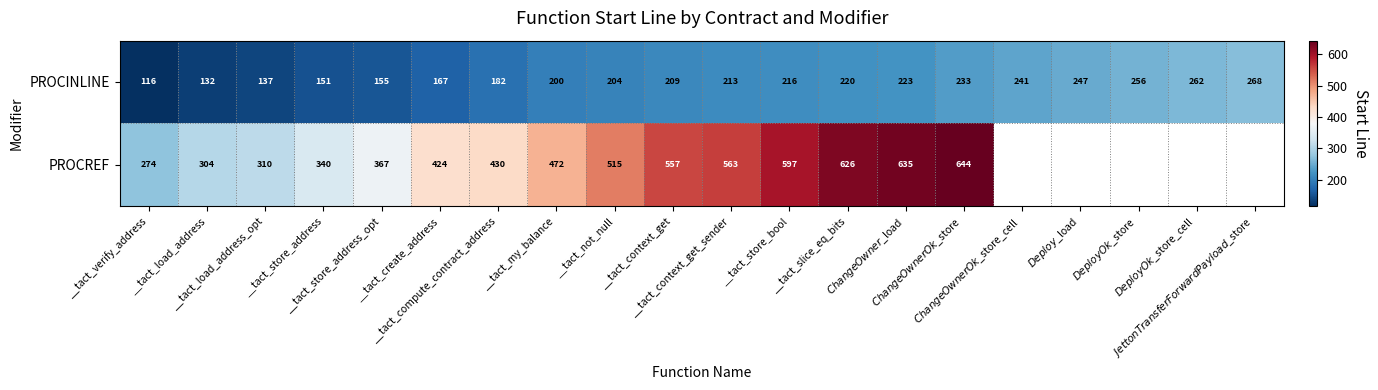

What is the sum of all PROCINLINE values?

4032